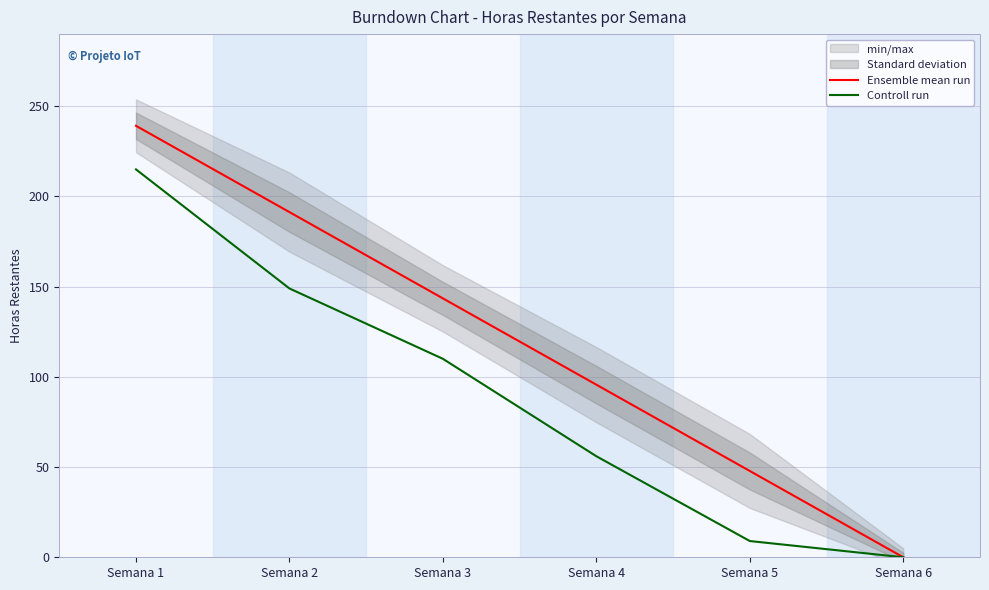

Reading right to left, list all the values displayed in this chart.

Ensemble mean run: Semana 6=0.0	Semana 5=47.8	Semana 4=95.7	Semana 3=143.5	Semana 2=191.3	Semana 1=239.2
Controll run: Semana 6=0.0	Semana 5=9.0	Semana 4=56.0	Semana 3=110.0	Semana 2=149.0	Semana 1=215.0